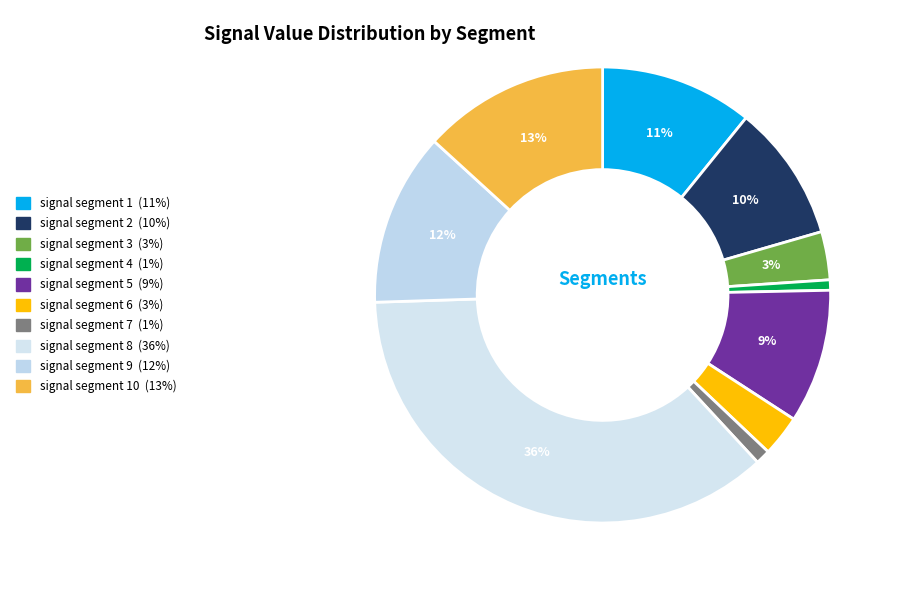

Is there a majority slice in this chart?

No